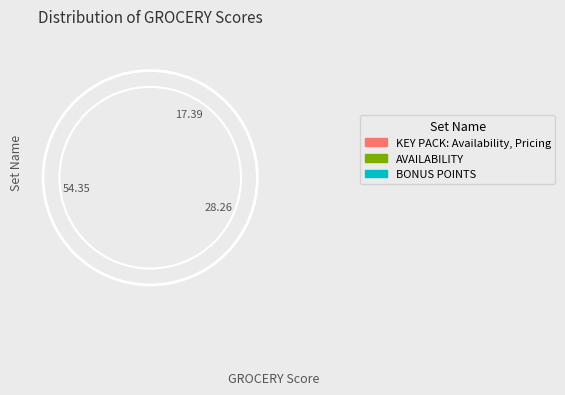

The Stills IC slice represents 5% of the pie. True or false?

False